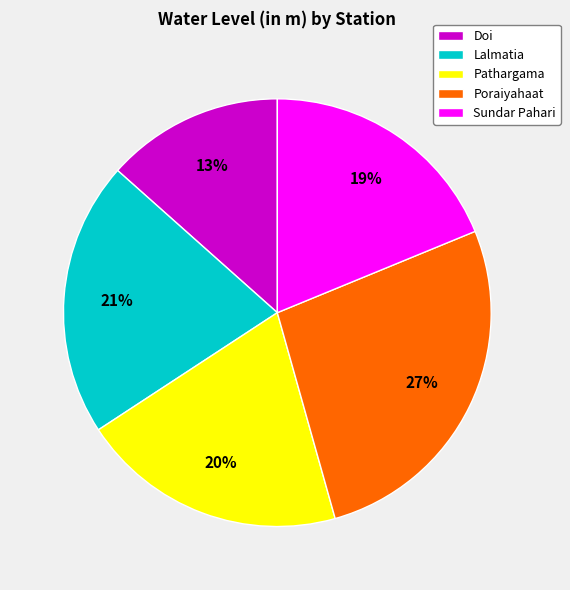

To the nearest percent, what is the combined percentage of Lalmatia and Doi?

34%